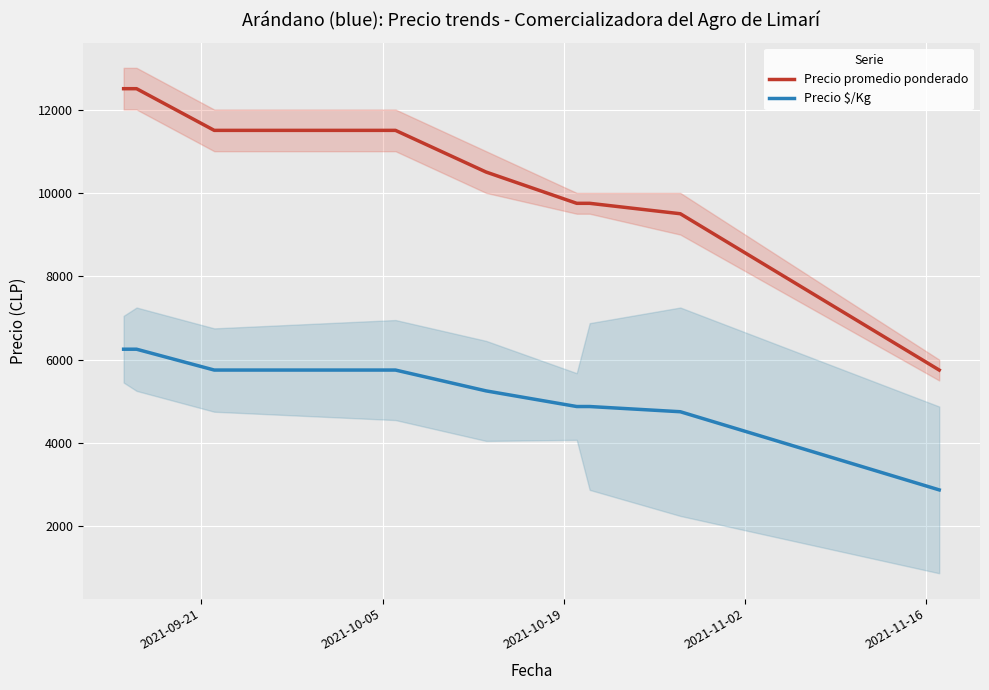

Rank the series by their average value, from lowest to highest.

Precio $/Kg, Precio promedio ponderado